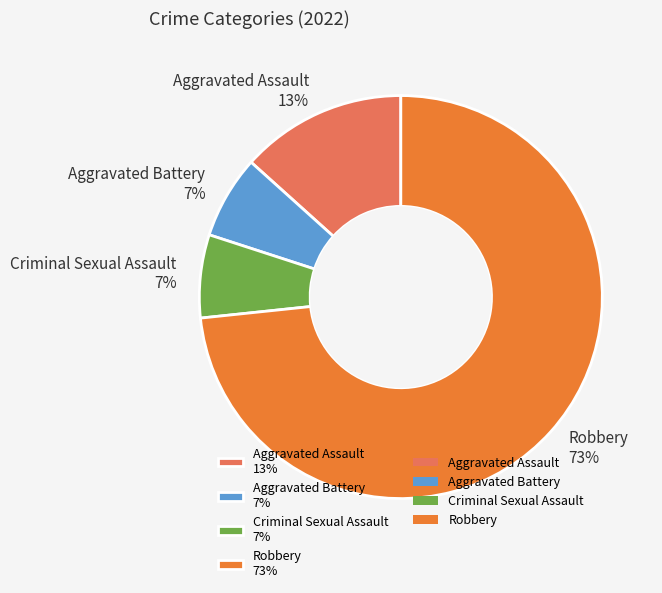

What percentage is the Aggravated Battery slice, to the nearest percent?

7%